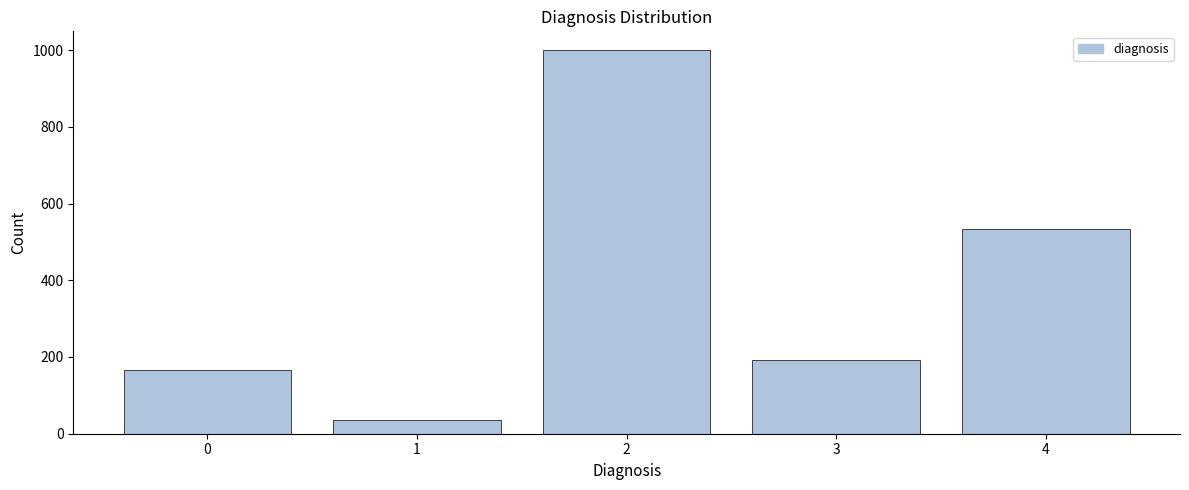

Reading left to right, transcribe all the data shown in this chart.

0=166	1=37	2=999	3=193	4=533